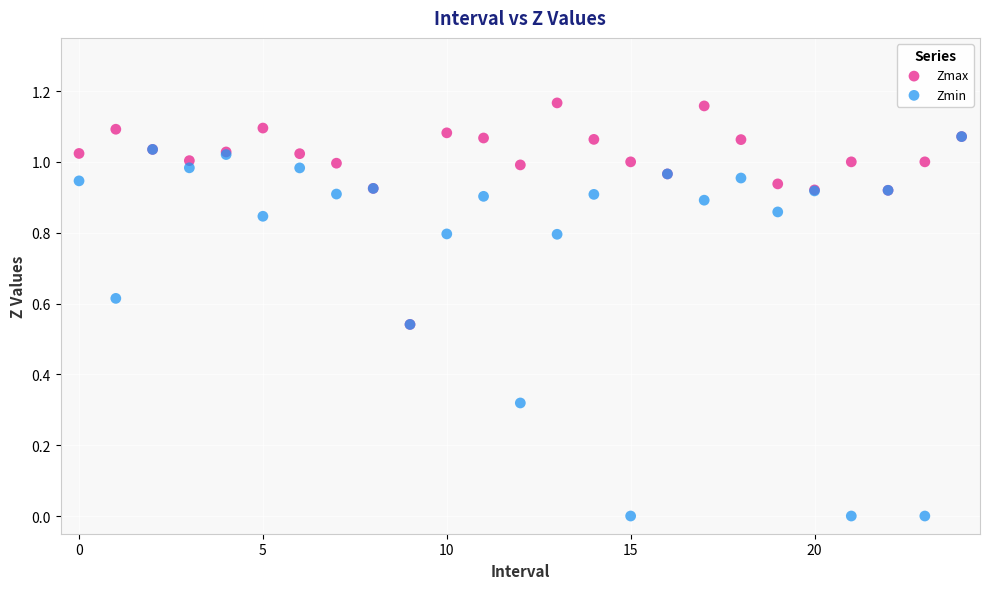

What are all the series names shown in the legend?

Zmax, Zmin